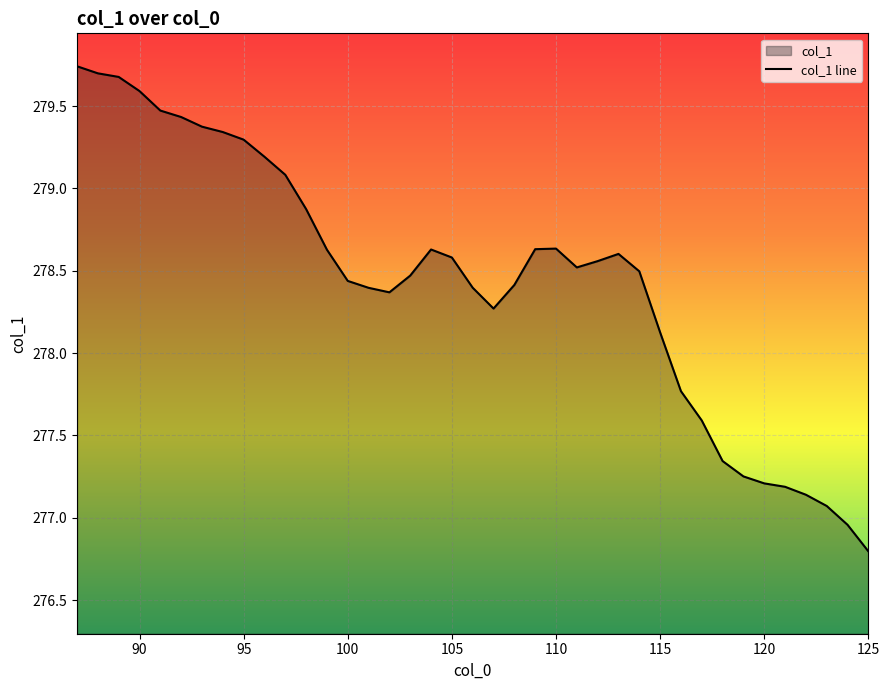

Rank the categories by value from lowest to highest.

125, 124, 123, 122, 121, 120, 119, 118, 117, 116, 115, 107, 102, 101, 106, 108, 100, 103, 114, 111, 112, 105, 113, 99, 104, 109, 110, 98, 97, 96, 95, 94, 93, 92, 91, 90, 89, 88, 87